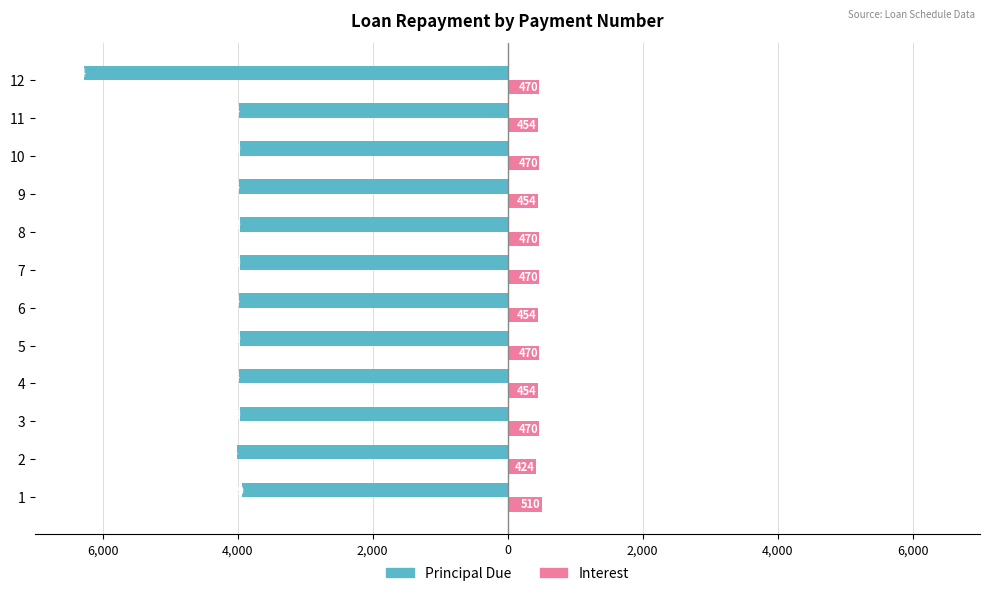

What are all the series names shown in the legend?

Principal Due, Interest